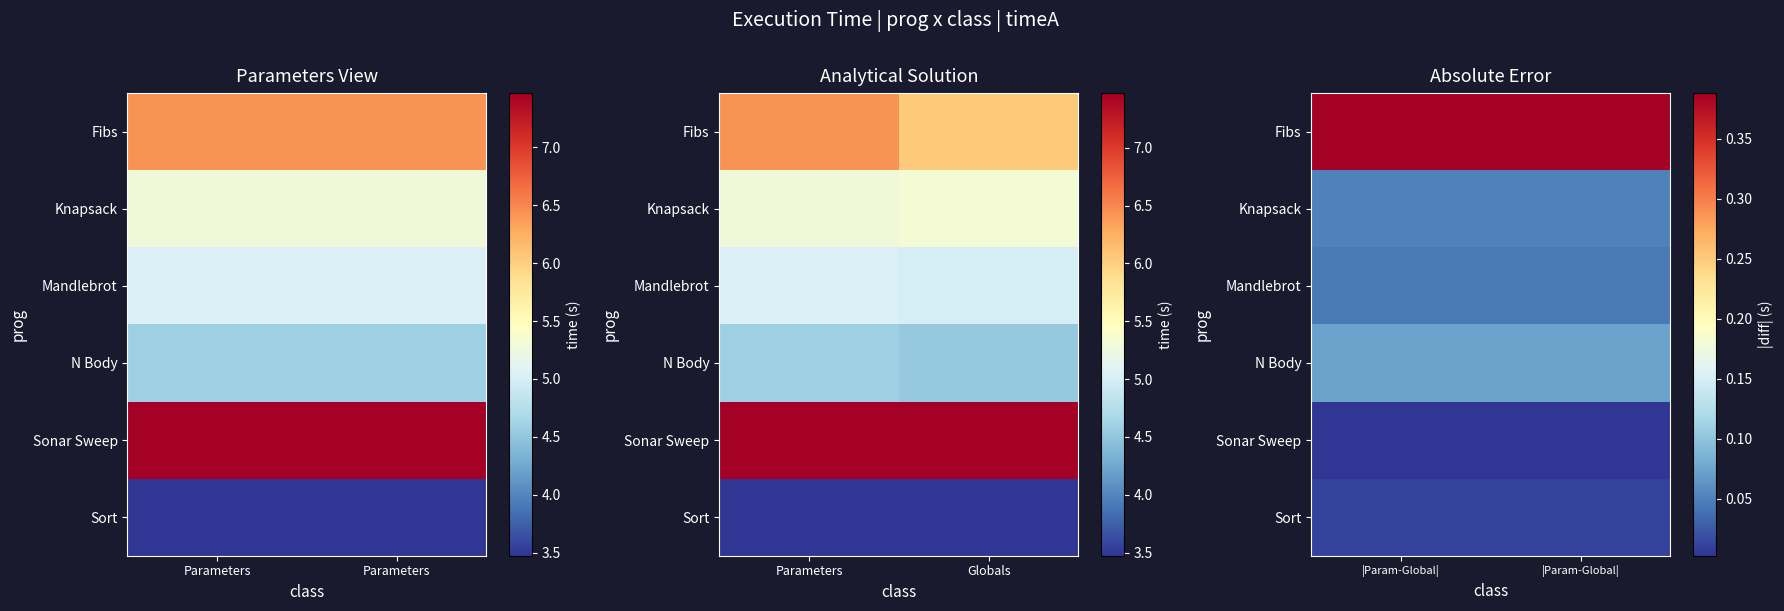

How many data points does each series have?

2